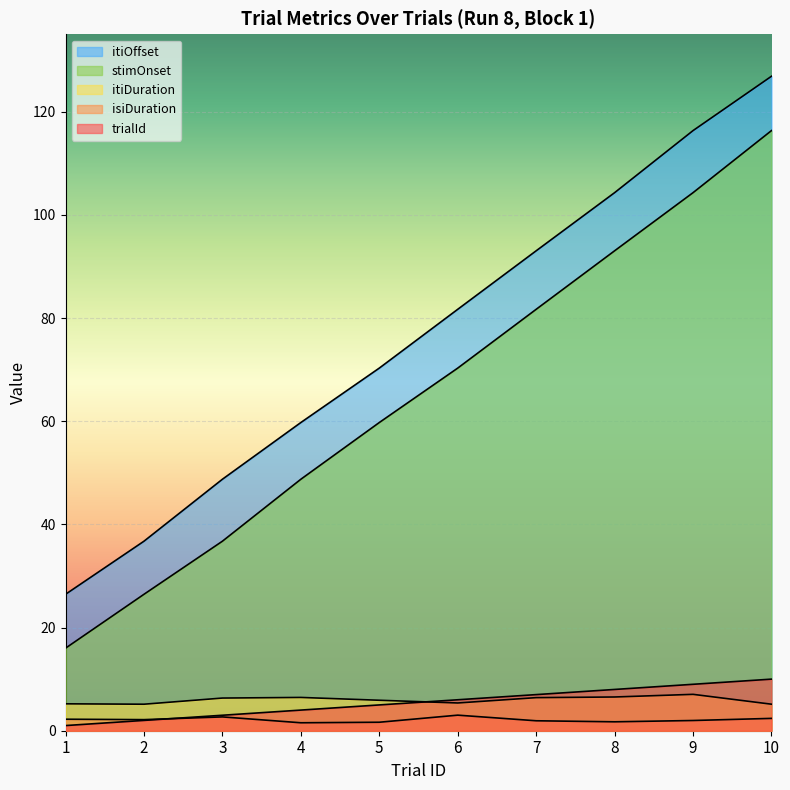

Which series has the largest total across all categories?

itiOffset